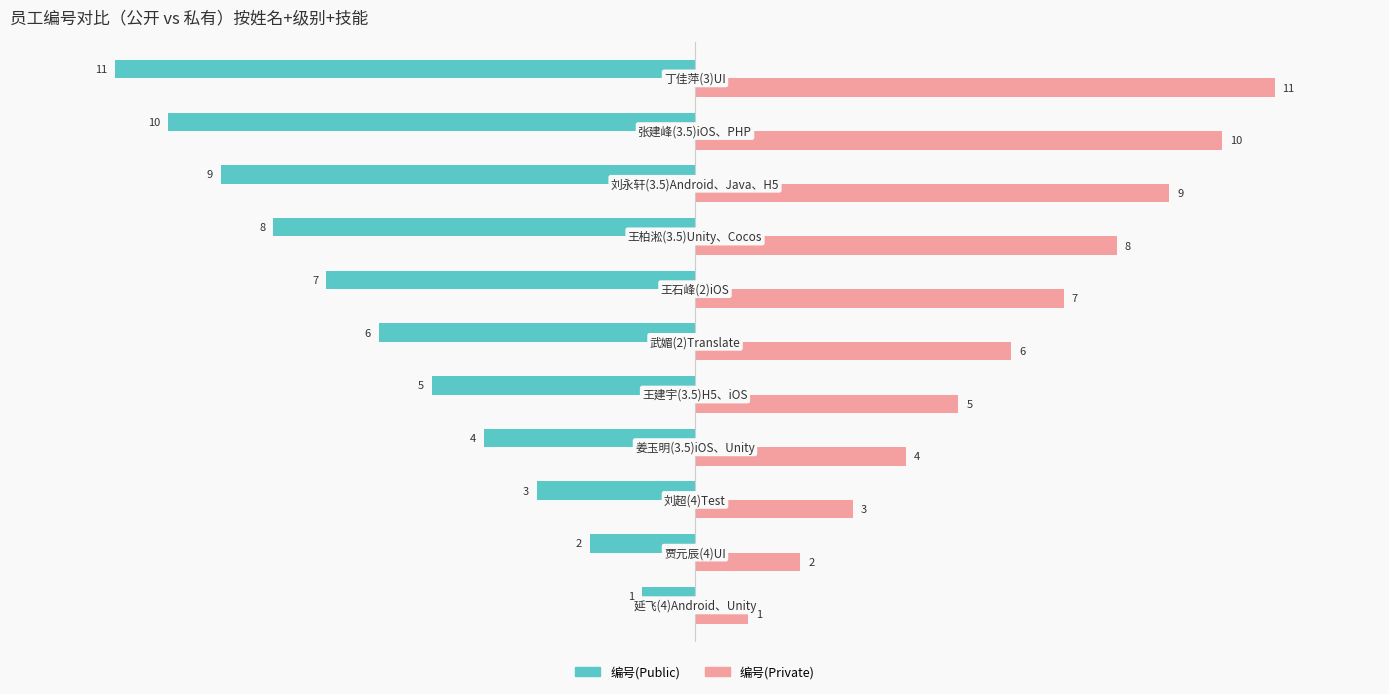

What is the sum of all 编号(Private) values?

66